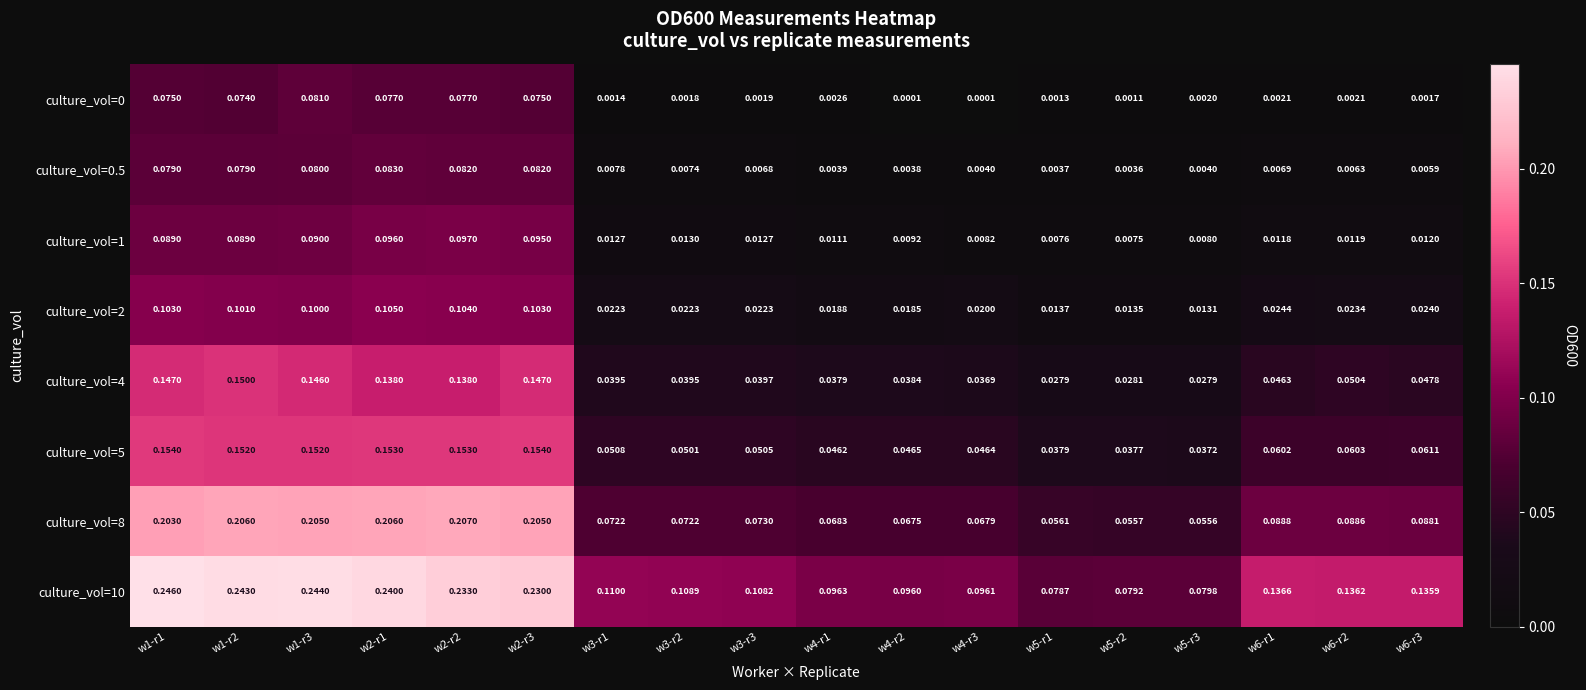

Which series has the widest spread of values?

culture_vol=10